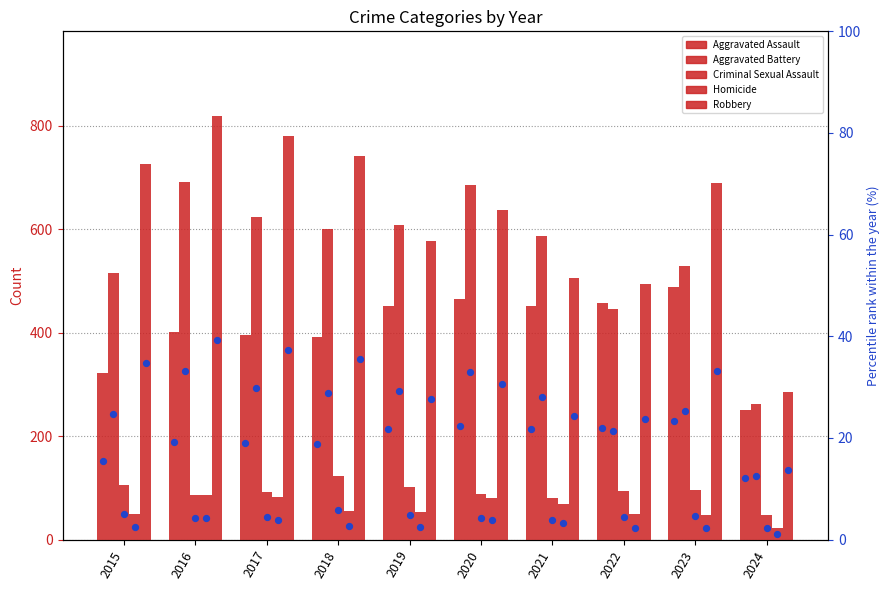

Which series contains the highest Y value?

Robbery